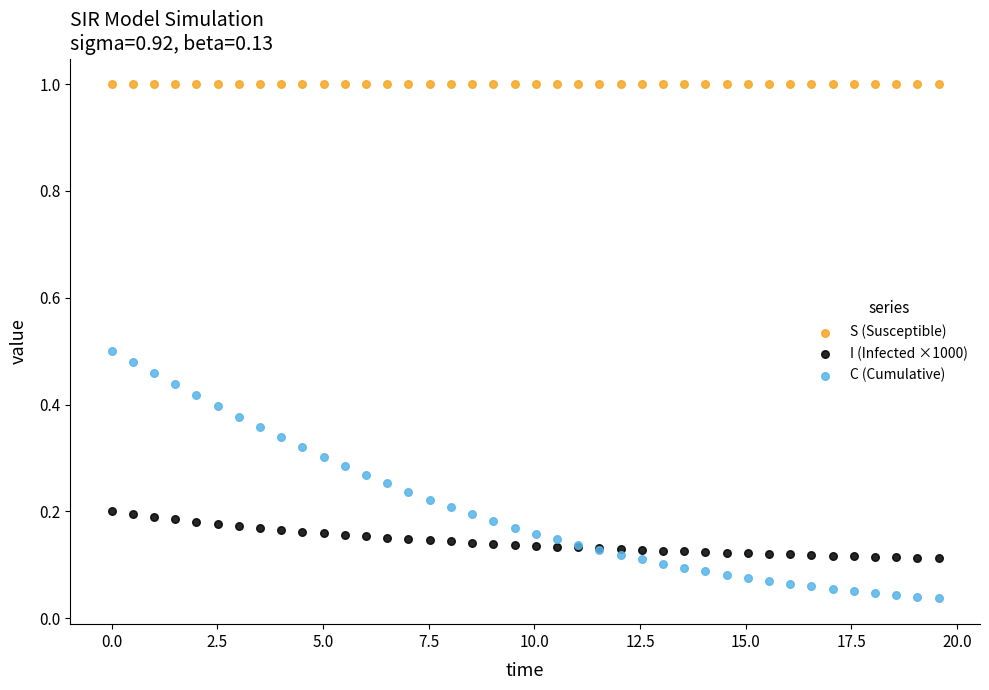

Which series has the widest spread of Y values?

C (Cumulative)